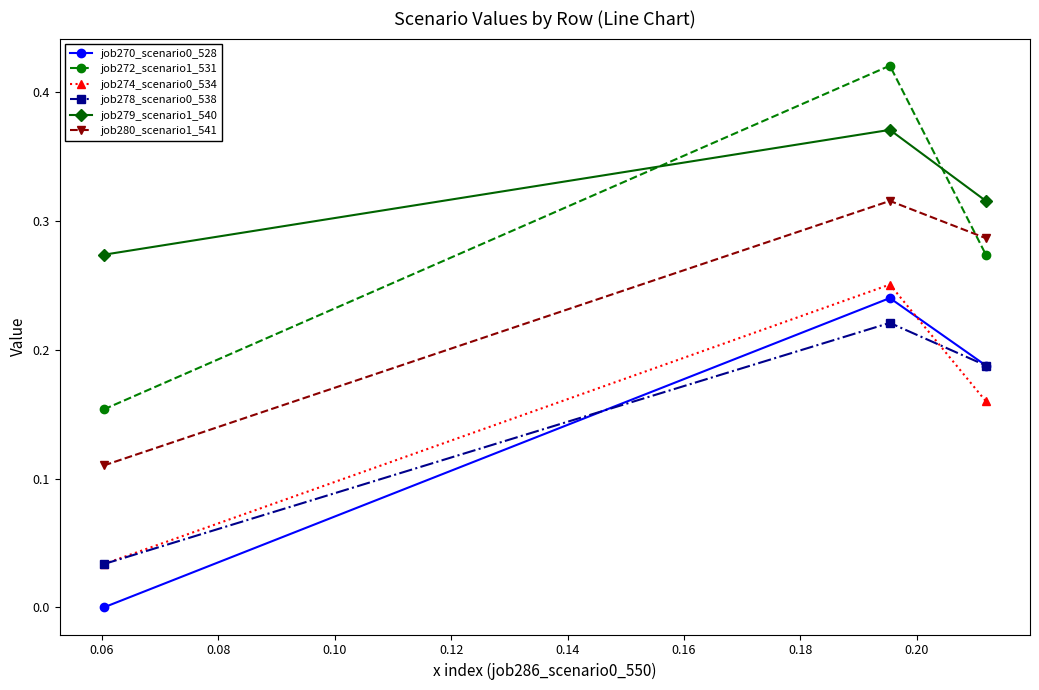

How many categories are shown in the chart?

3